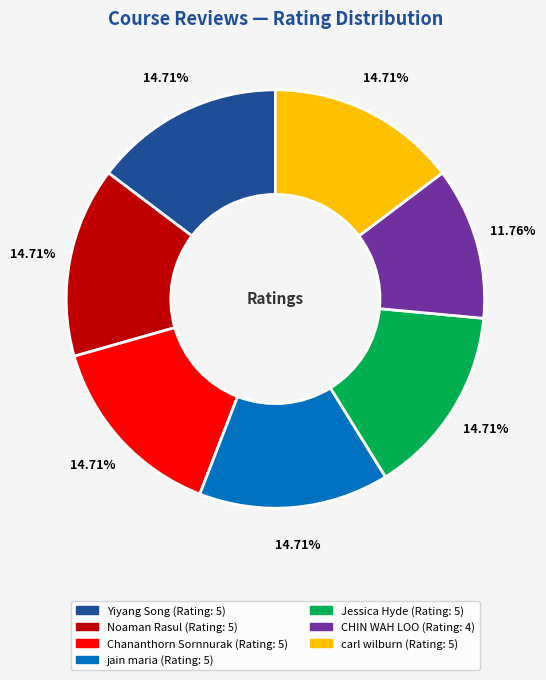

What is the ratio of the value at jain maria to the value at carl wilburn?

1.0